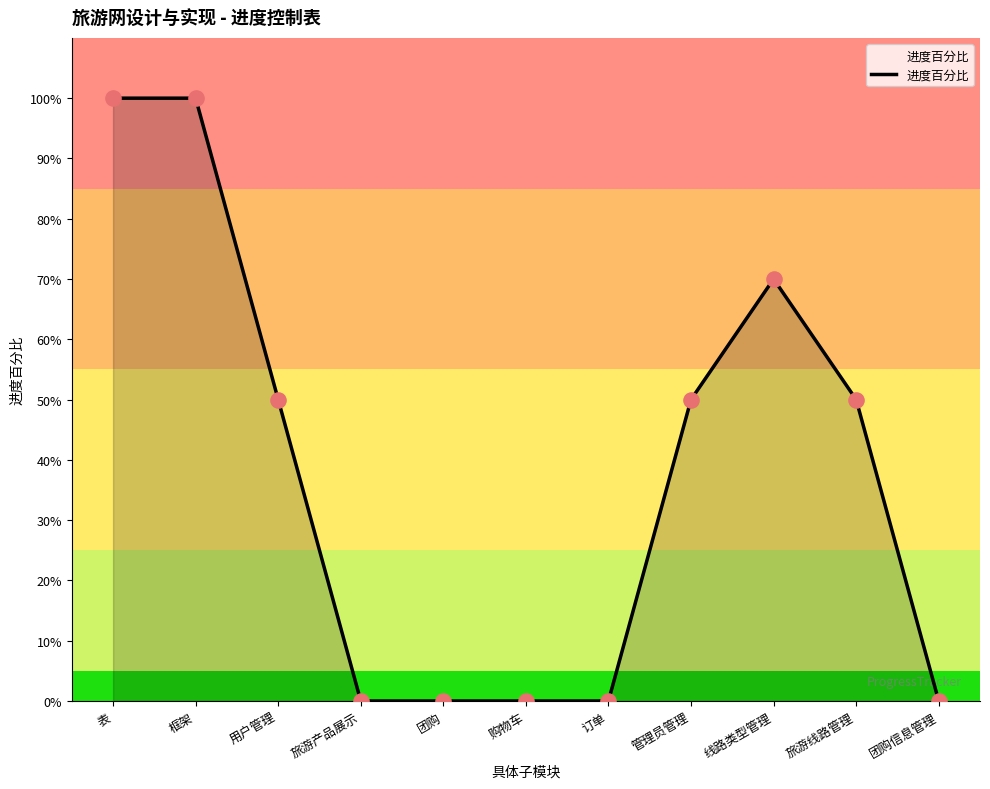

Which has a higher value, 订单 or 购物车?

订单